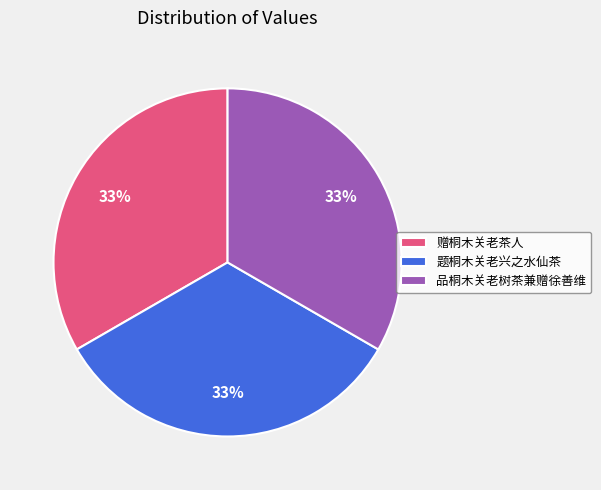

Does 题桐木关老兴之水仙茶 account for over 50% of the chart?

No